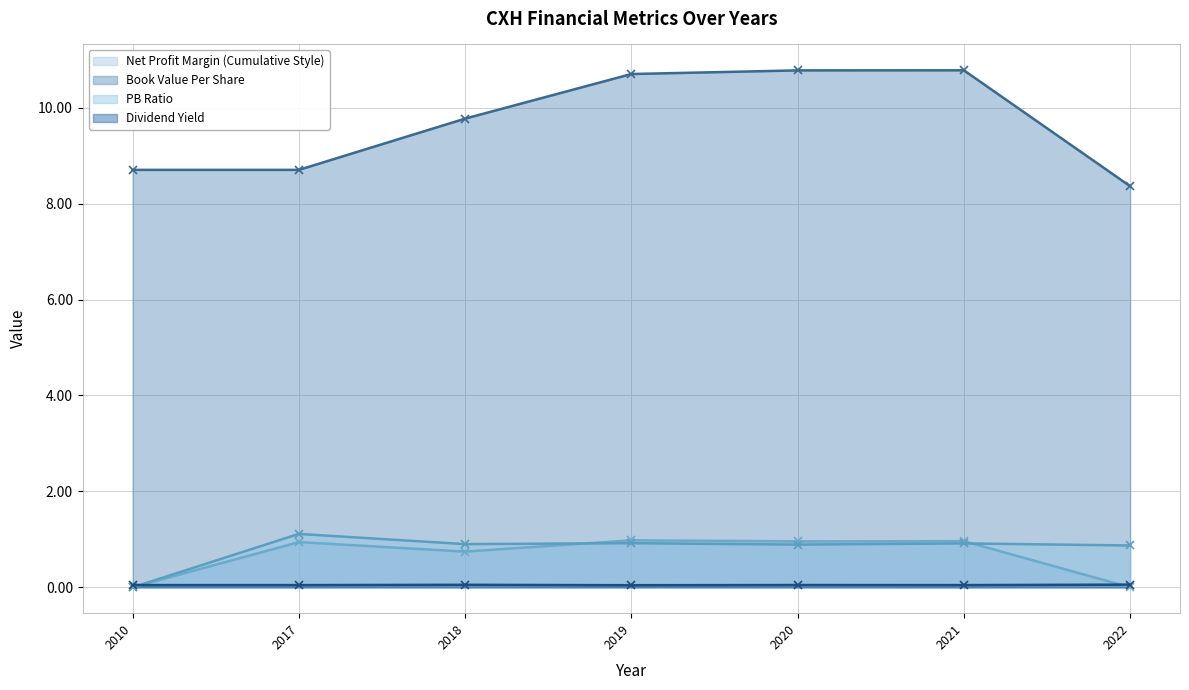

True or false: bookValuePerShare has more than 0 points higher than both neighbors.

True